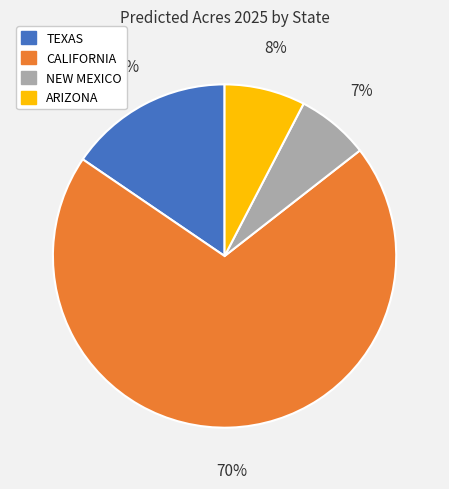

Which category has the biggest portion of the pie?

CALIFORNIA